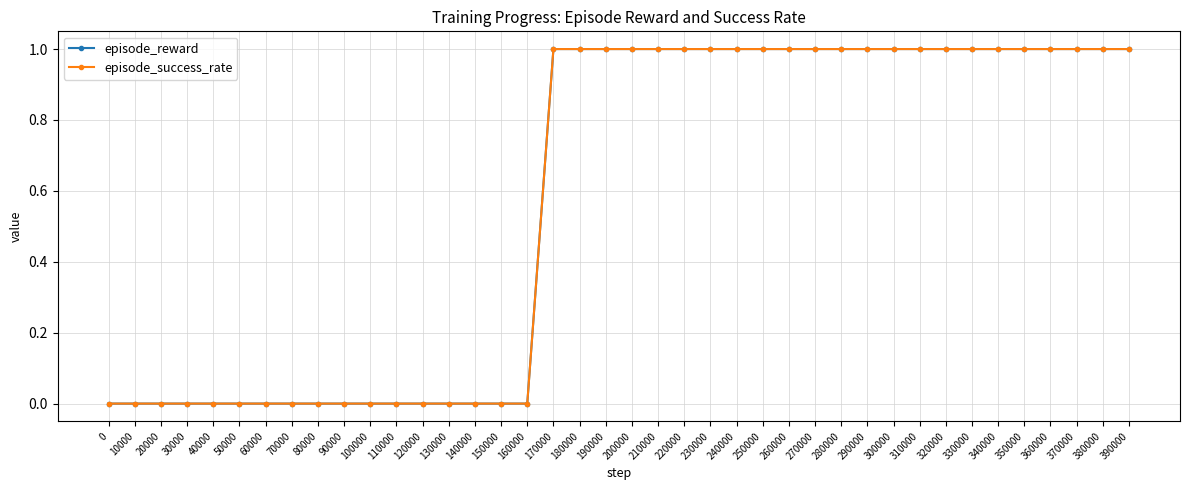

True or false: episode_success_rate has more than 1 points higher than both neighbors.

False